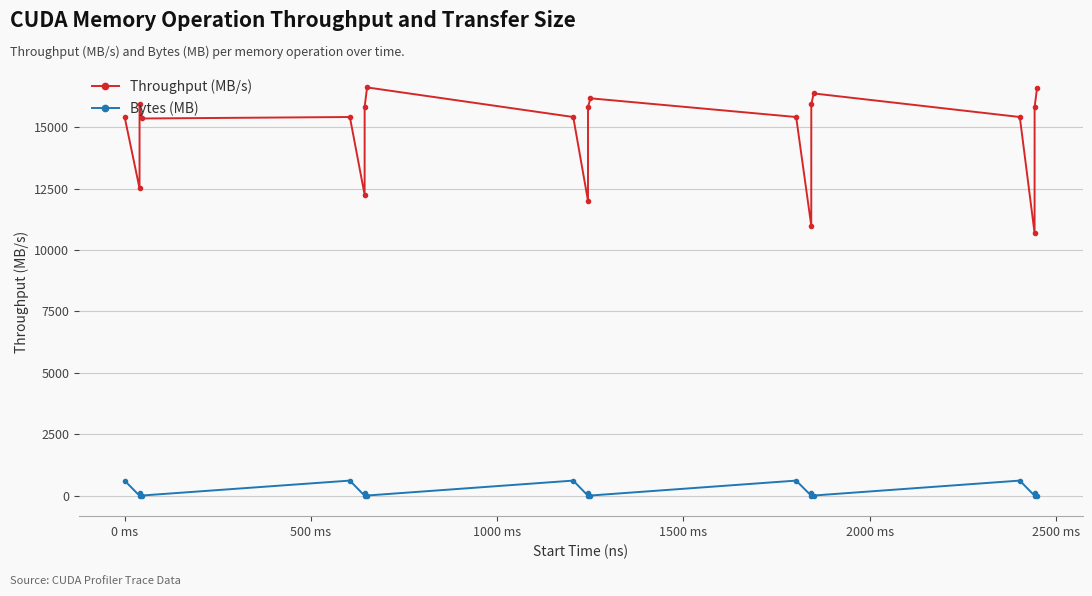

Rank the series by their average value, from lowest to highest.

Bytes (MB), Throughput (MB/s)